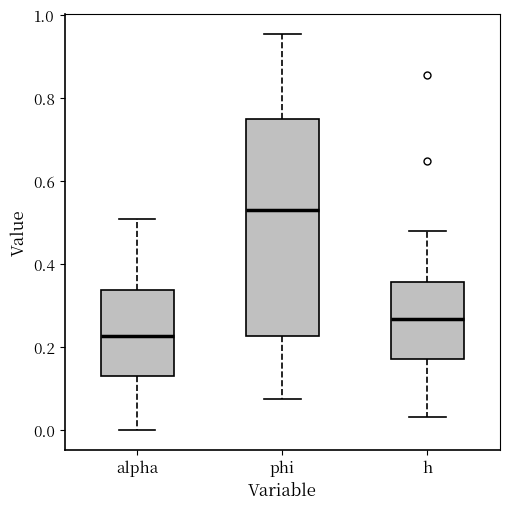

Comparing the boxes themselves (not the whiskers), which one is the tallest?

phi